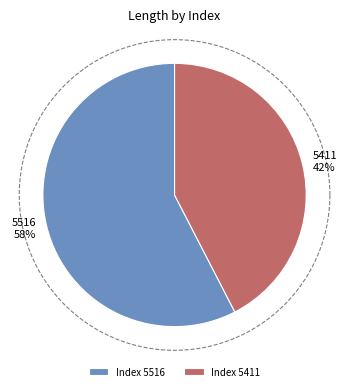

How many slices are in this pie chart?

2